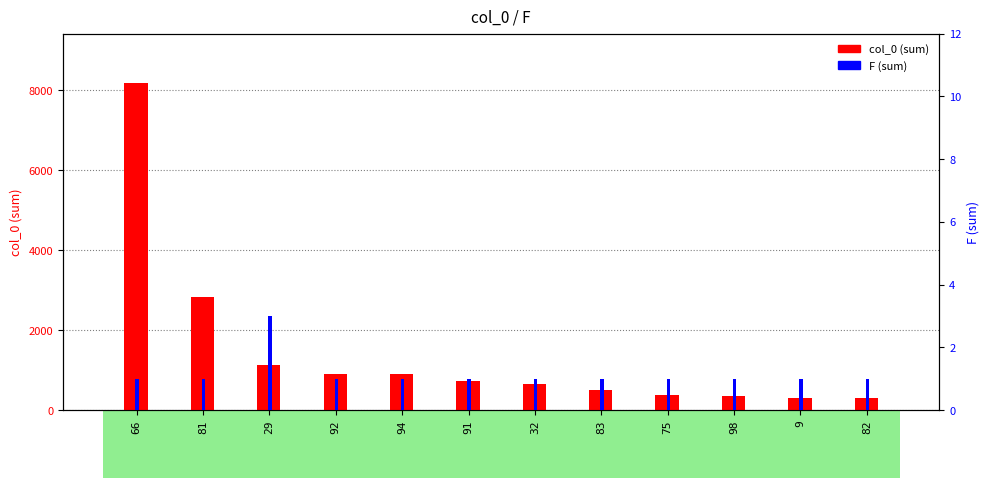

At how many categories does at least one series exceed 1883?

2